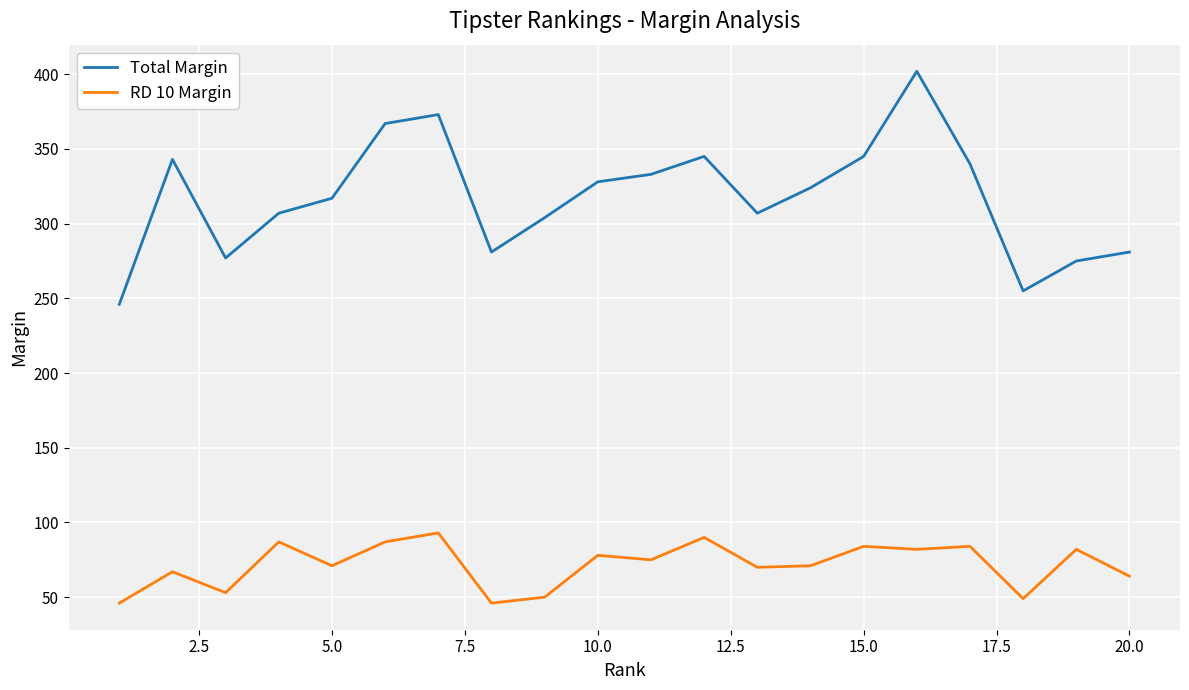

In RD 10 Margin, how many points are lower than both neighbors (excluding endpoints)?

7